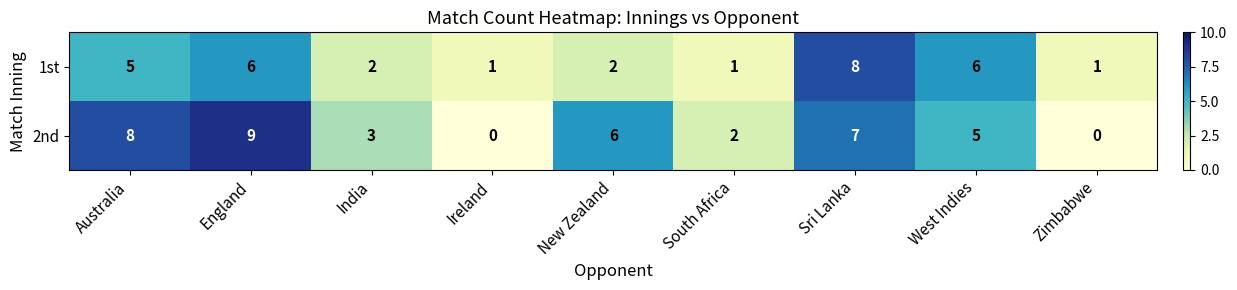

Count the number of categories in the chart.

9